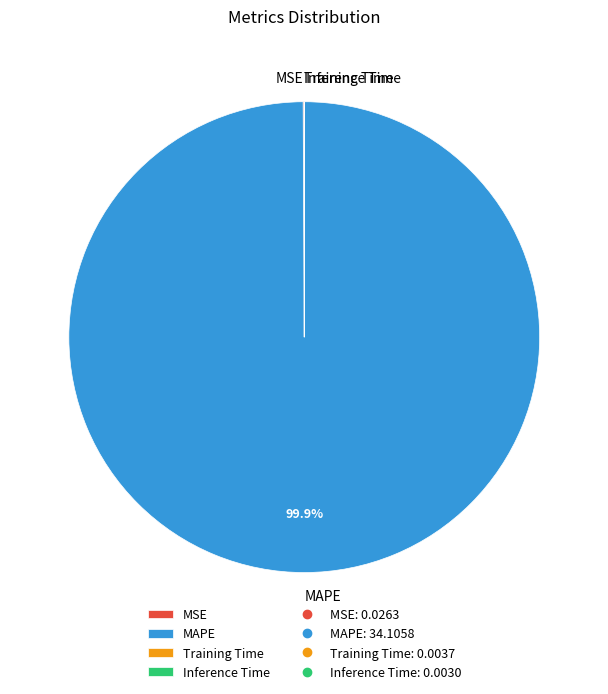

Is there a majority slice in this chart?

Yes